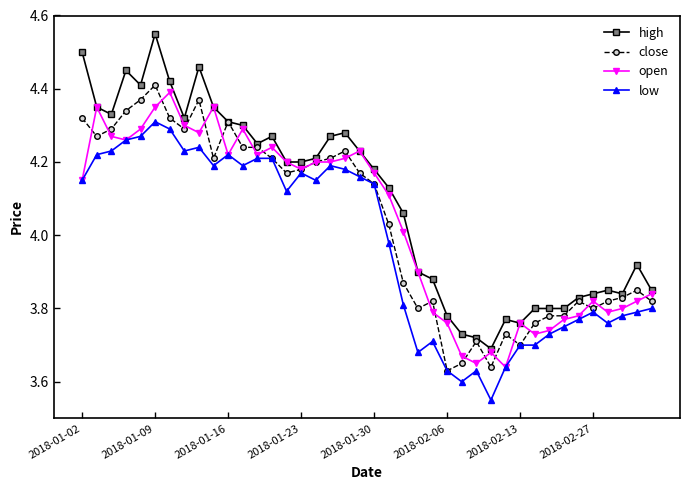

Which series has the widest spread of values?

high